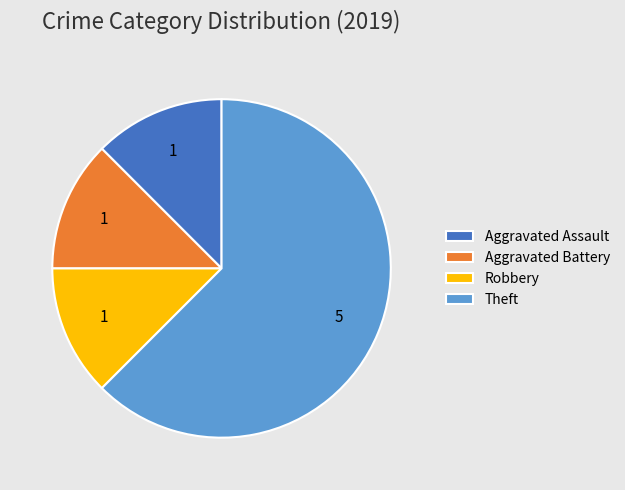

What is the largest slice in the pie chart?

Theft